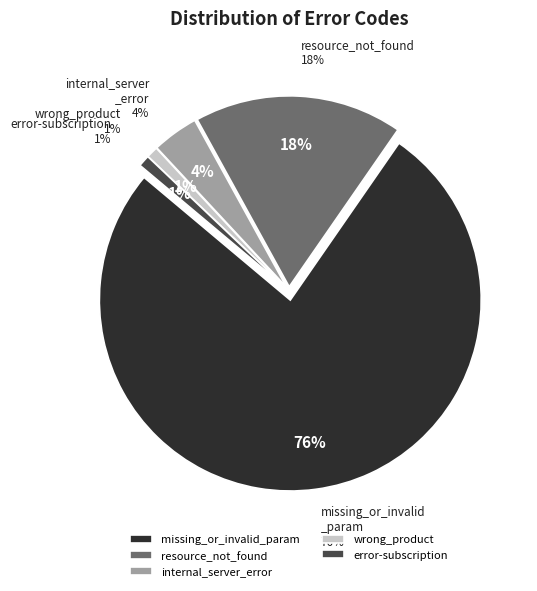

To the nearest percent, what is the average slice percentage?

20%